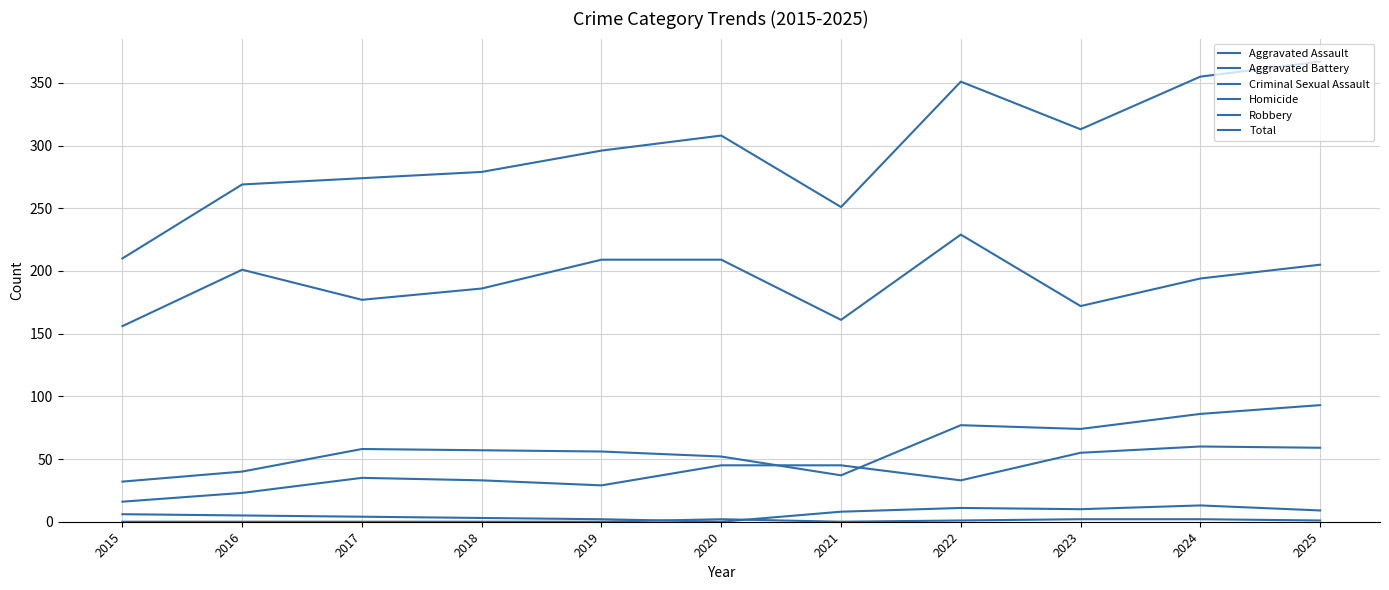

True or false: Aggravated Assault and Homicide intersect in this chart.

False